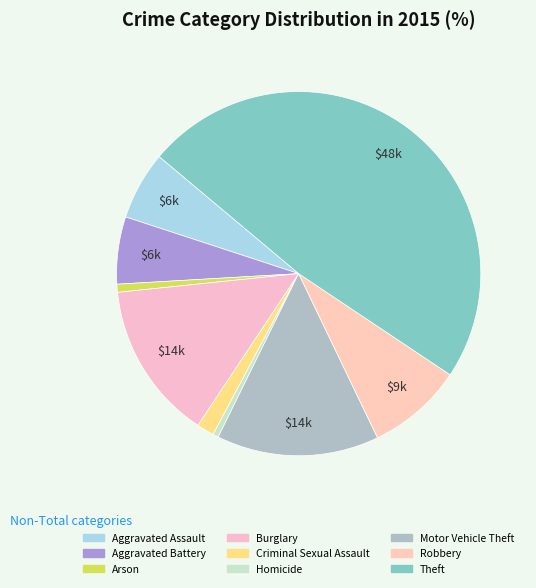

How many slices are in this pie chart?

9